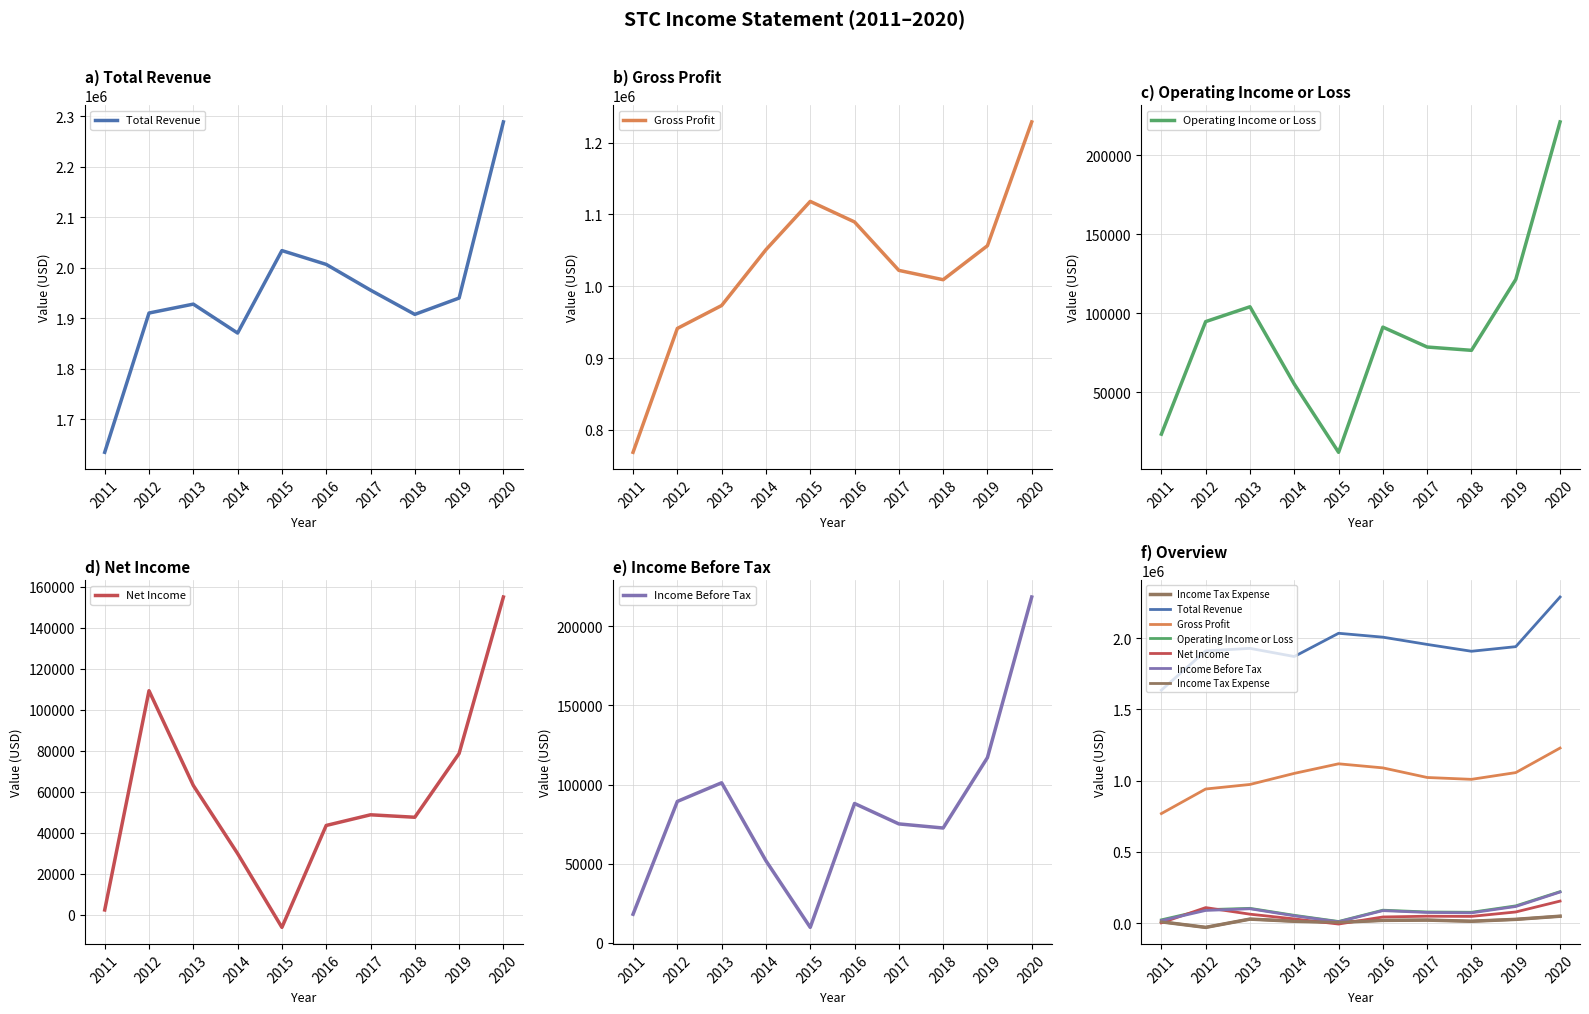

What is the value of the Total Revenue point at the 10th from the left?

2288400